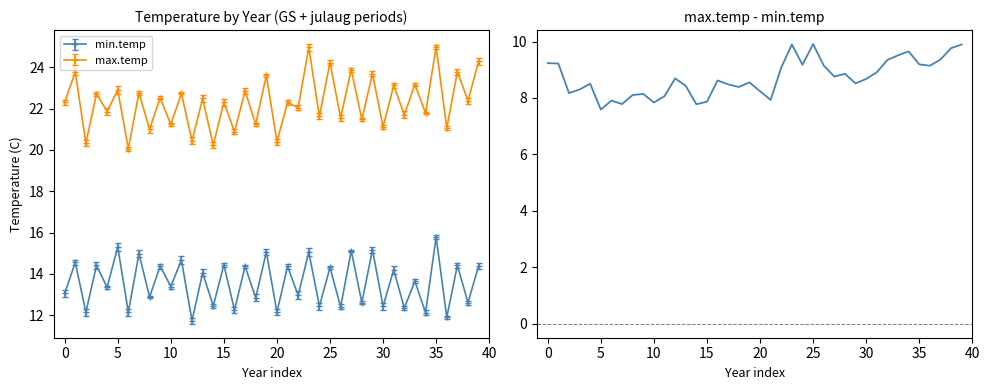

Does the chart display data point markers on the line(s)?

No